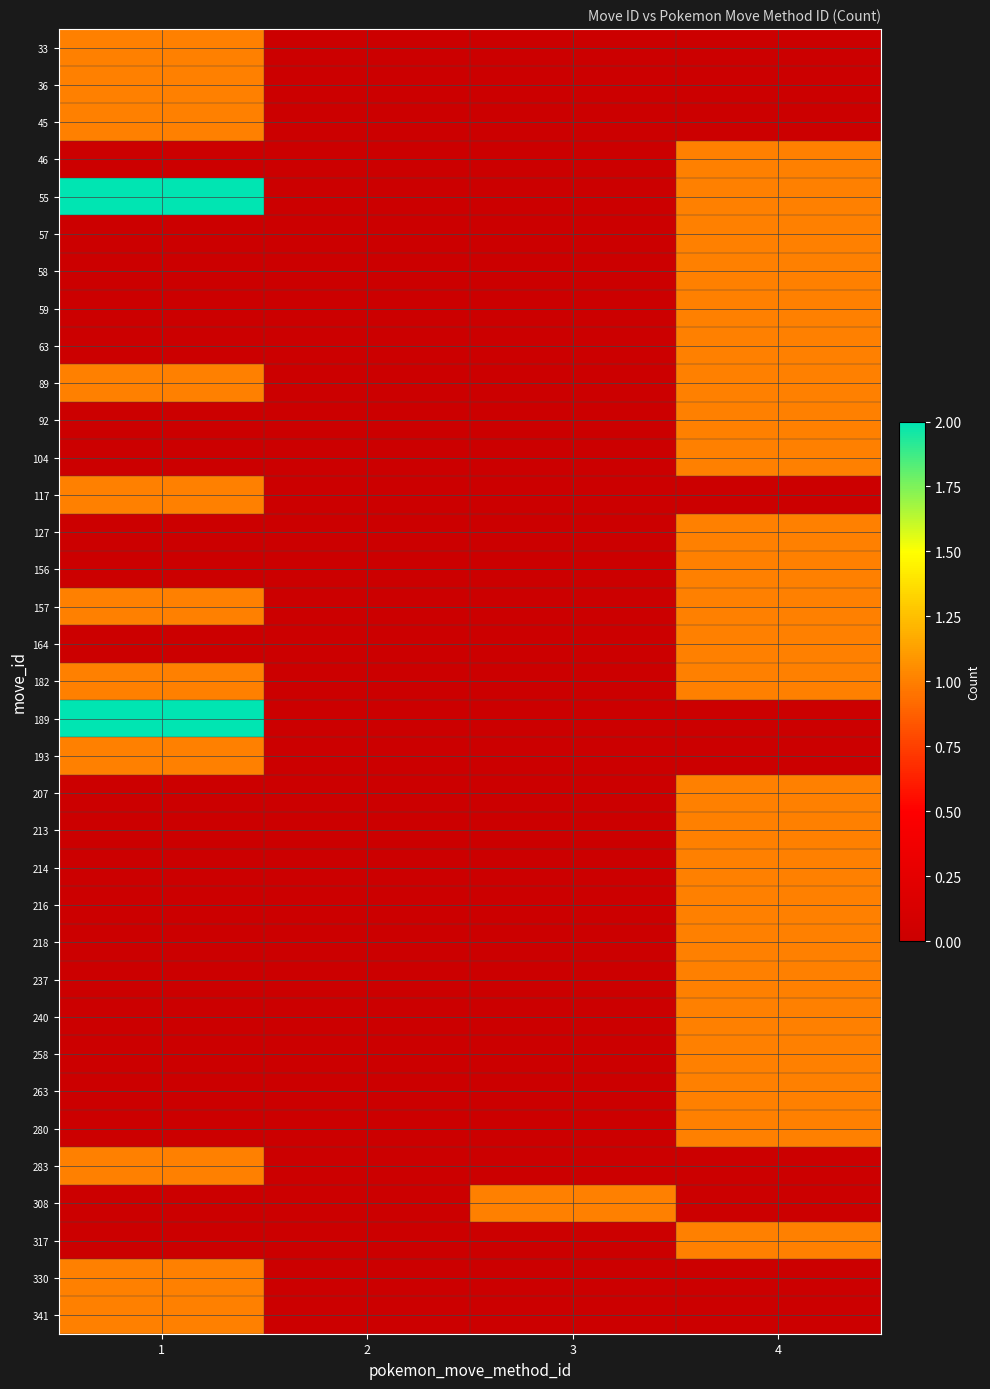

At which category does the chart reach its peak across all series?

1